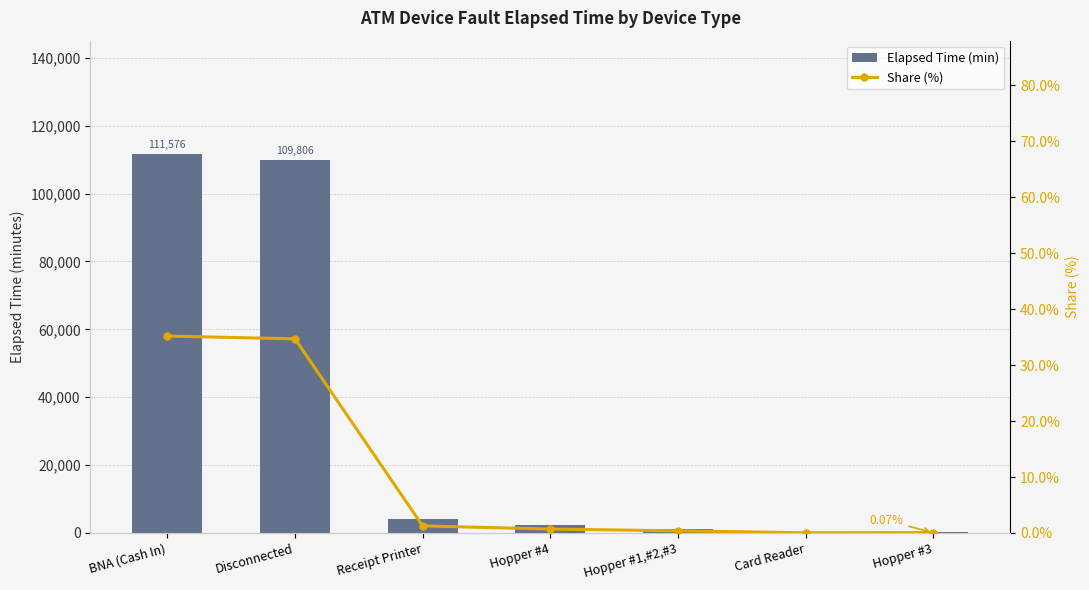

Is the value of Elapsed Time (min) at Hopper #4 greater than the value of Share (%) at Hopper #4?

Yes